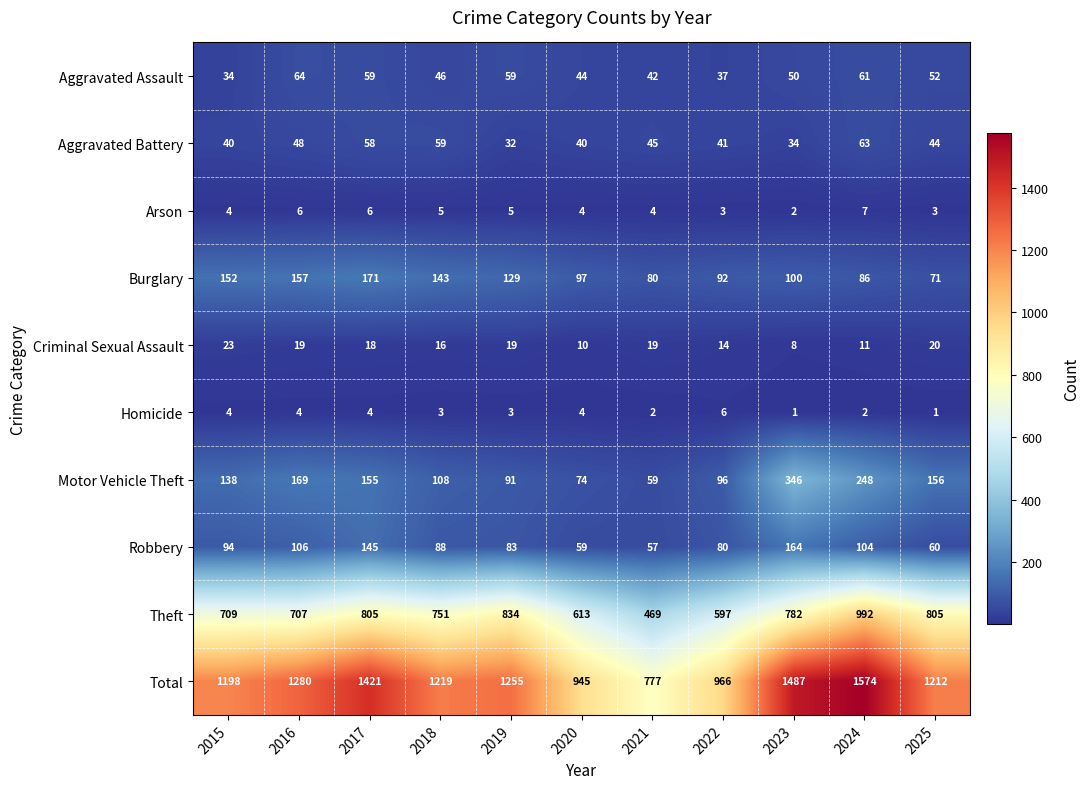

Which series has the largest range (max minus min)?

Total